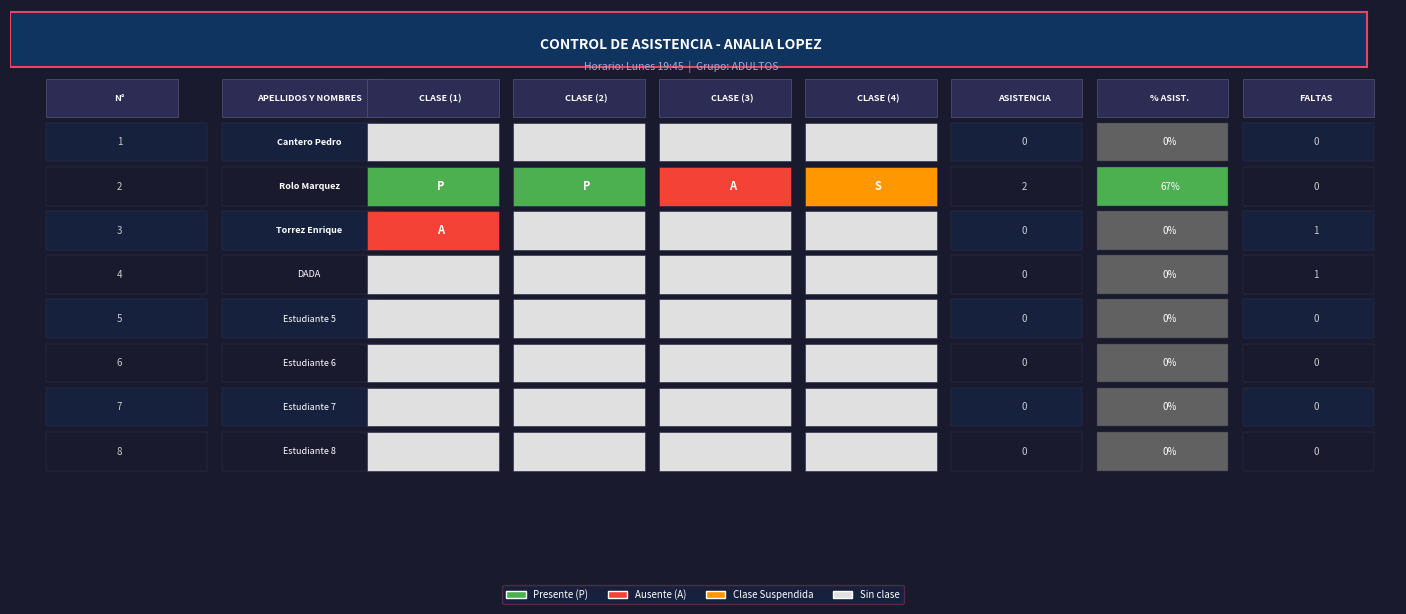

Reading left to right, transcribe all the data shown in this chart.

Cantero Pedro: 0	0	0	0
Rolo Marquez: 1	1	0	0
Torrez Enrique: 0	0	0	0
DADA: 0	0	0	0
Estudiante 5: 0	0	0	0
Estudiante 6: 0	0	0	0
Estudiante 7: 0	0	0	0
Estudiante 8: 0	0	0	0